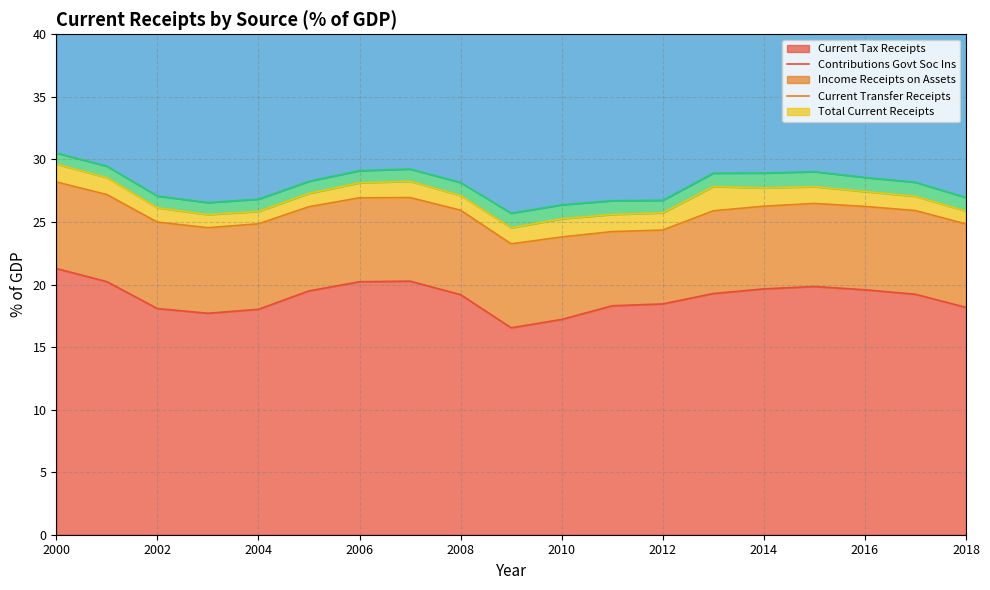

The value of crnt_rcpts at 2010 is 46.6. True or false?

False